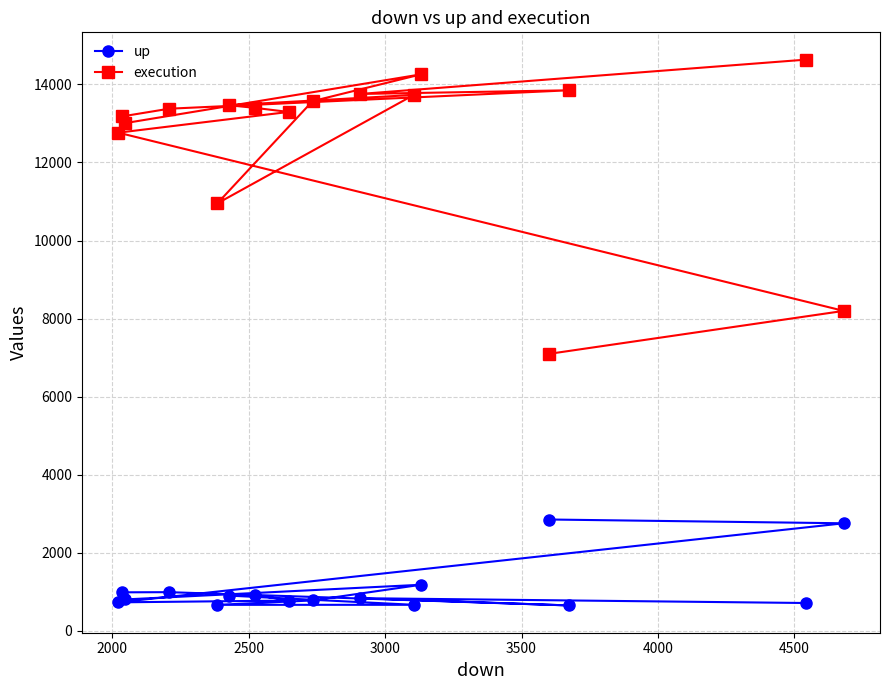

Rank the series by their maximum value, from highest to lowest.

execution, up